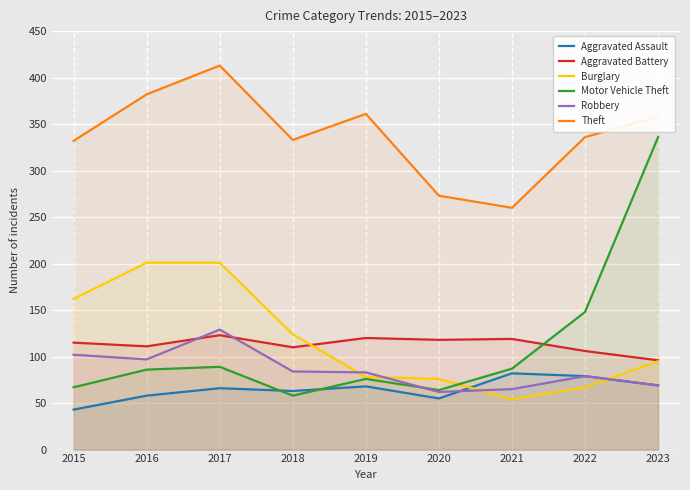

What is the difference between the highest and lowest values at 2022?

269